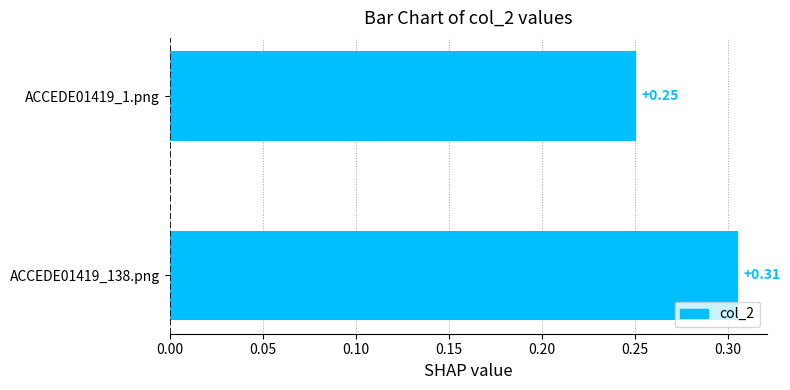

Between ACCEDE01419_1.png and ACCEDE01419_138.png, which is larger?

ACCEDE01419_138.png